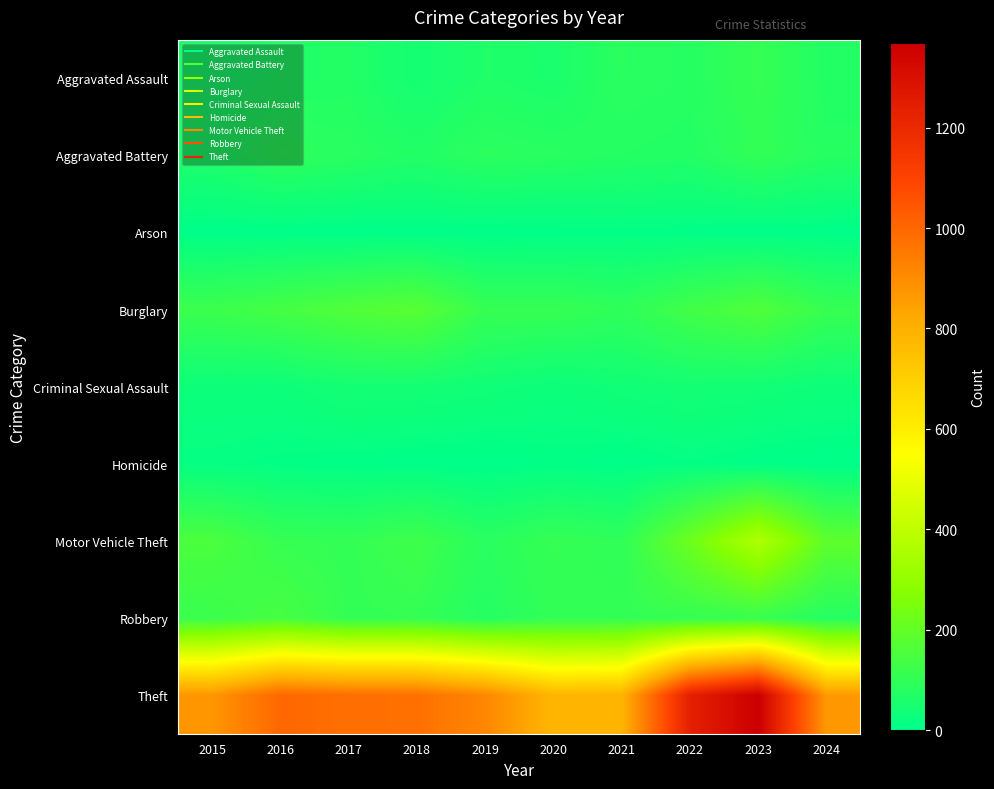

At how many categories does at least one series exceed 1322?

1